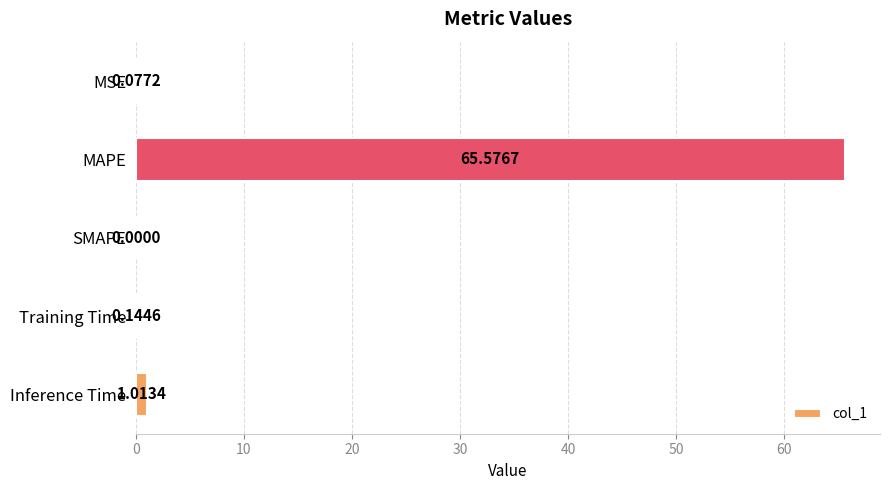

What is the change in value from MAPE to Training Time?

-65.4